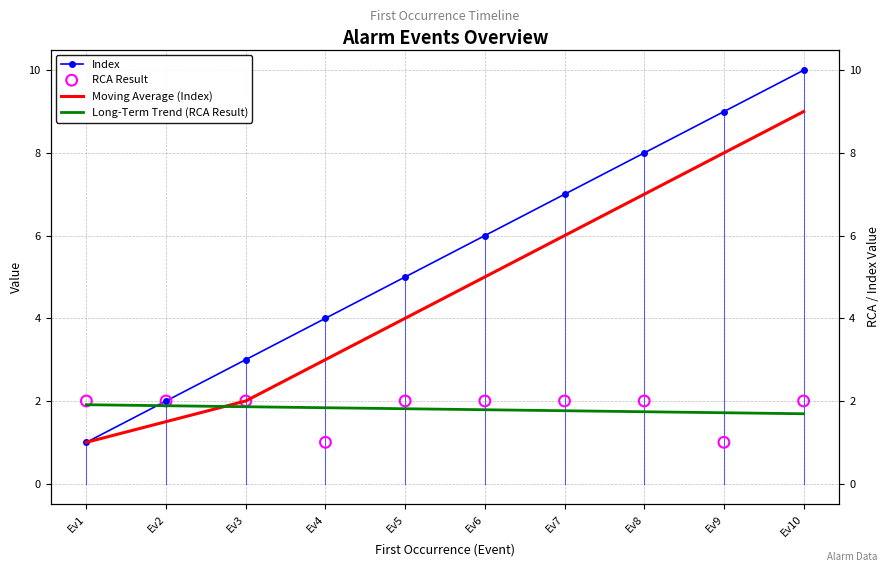

At how many categories does at least one series exceed 9?

1